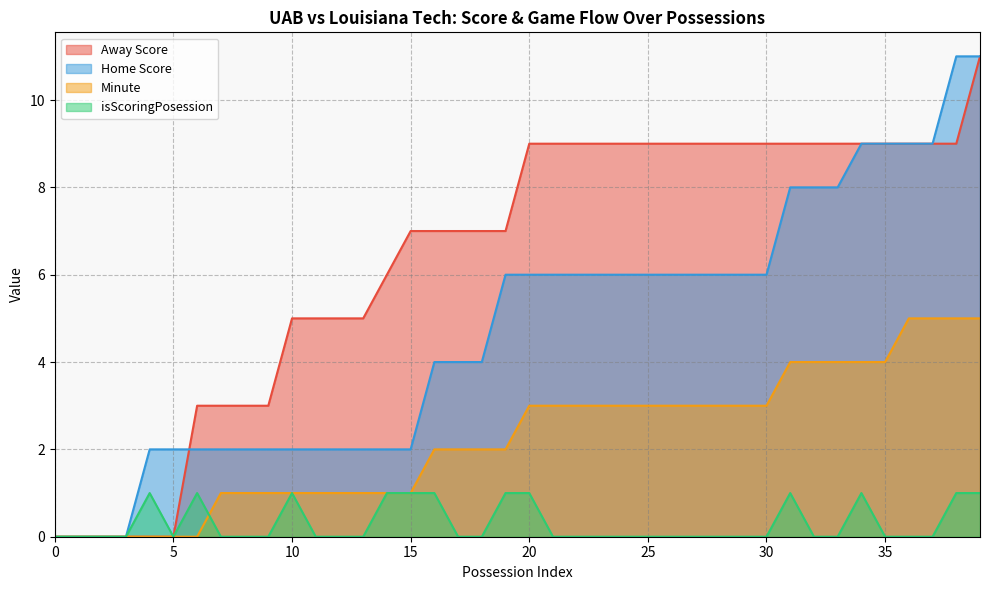

Rank the series by their average value, from highest to lowest.

Away Score, Home Score, Minute, isScoringPosession